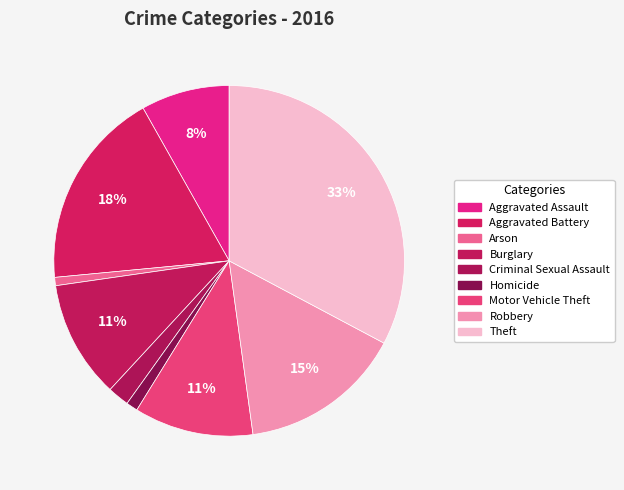

How many slices are in this pie chart?

9